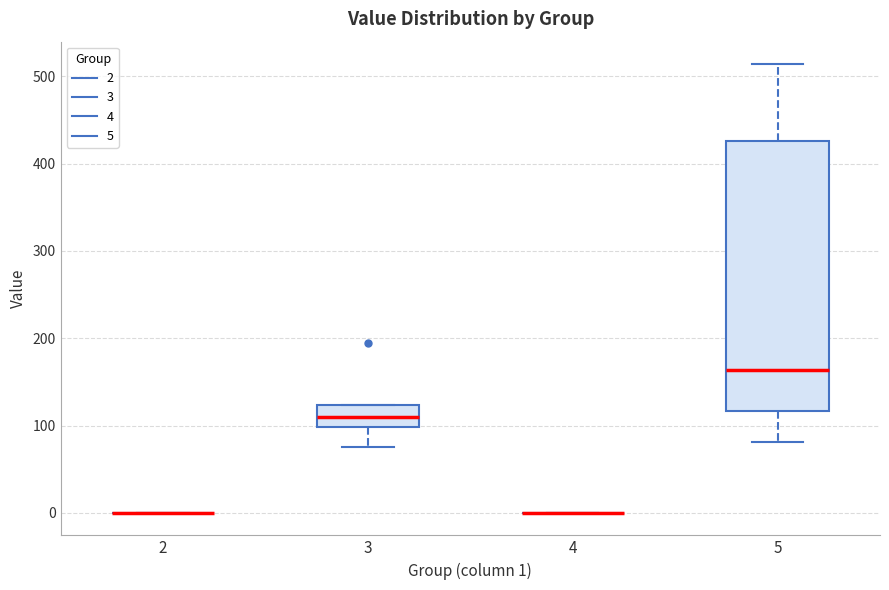

Reading left to right, read every box against the y-axis: the position of its median line, the range the box covers, and the ends of its whiskers. The values are not printed on the chart, so give them approximately, as read against the axis.

2: box collapsed to a line at 0, whiskers 0 to 0
3: median 110, box 100 to 120, whiskers 70 to 120
4: box collapsed to a line at 0, whiskers 0 to 0
5: median 160, box 120 to 430, whiskers 80 to 510